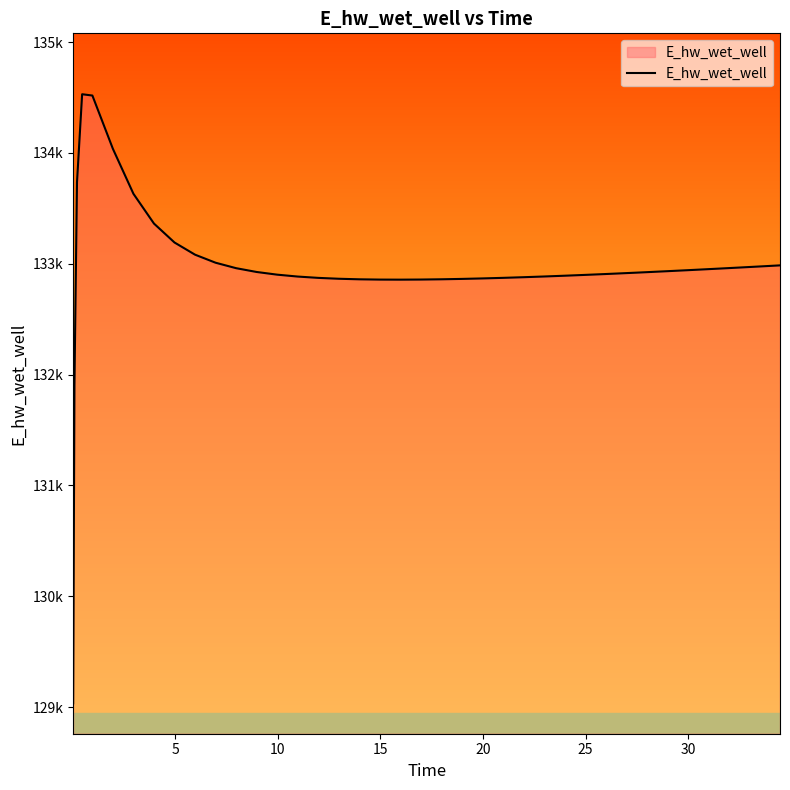

What is the difference between the maximum and minimum values?

5496.1